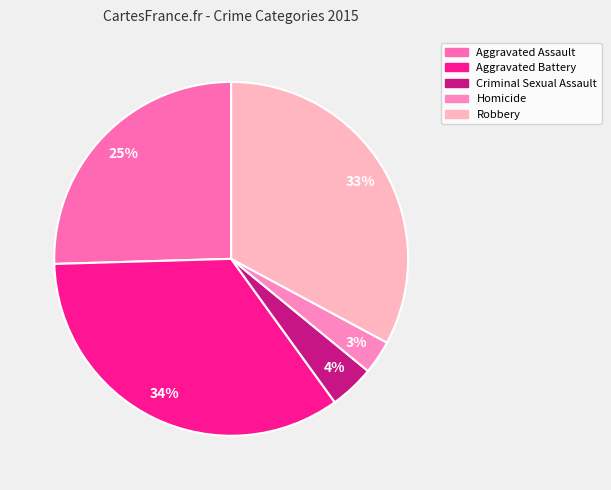

How many slices are in this pie chart?

5